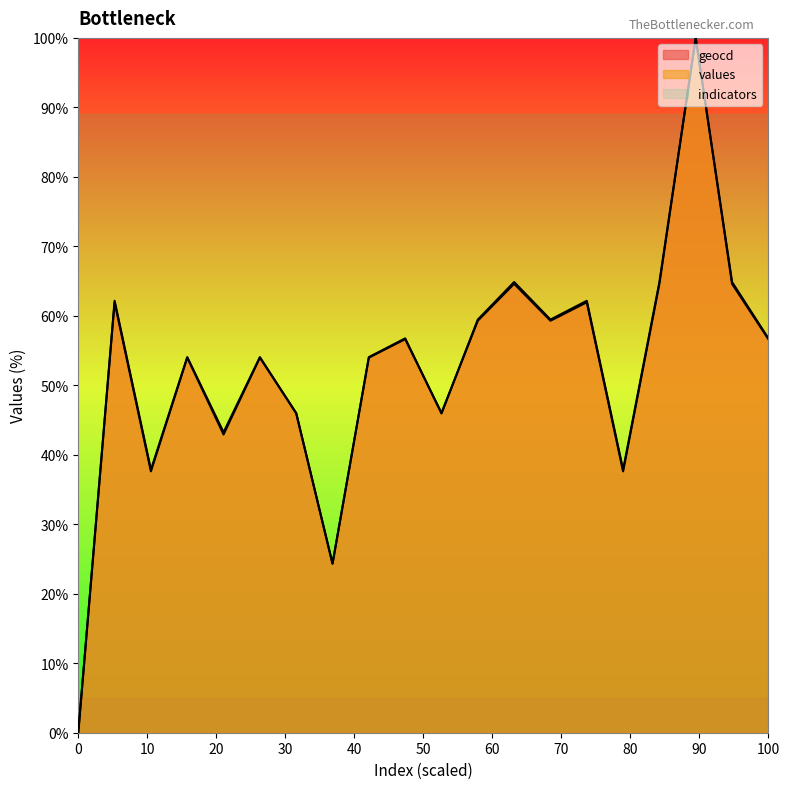

What is the highest value of the geocd series?

100.0